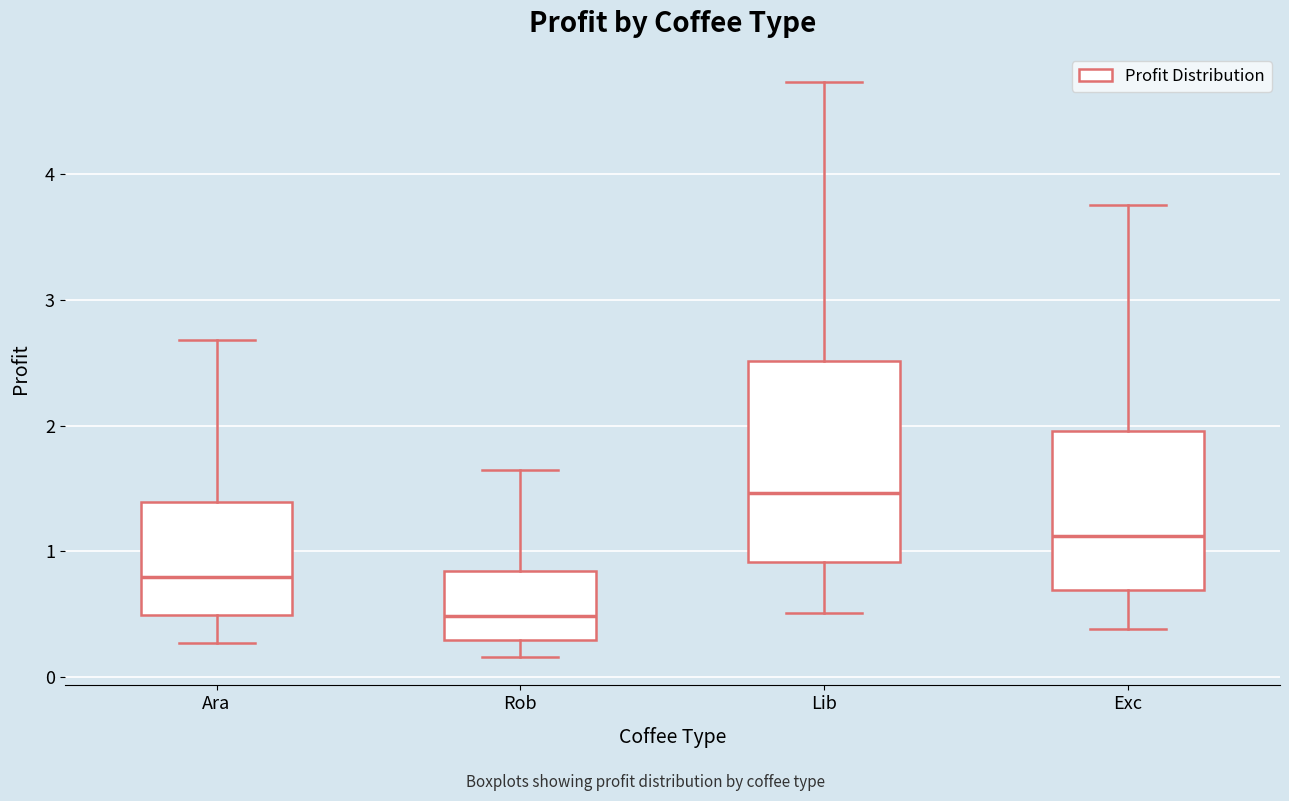

Where is the upper edge of the box for Lib on the y-axis? The values are not printed on the chart, so give them approximately, as read against the axis.

2.5